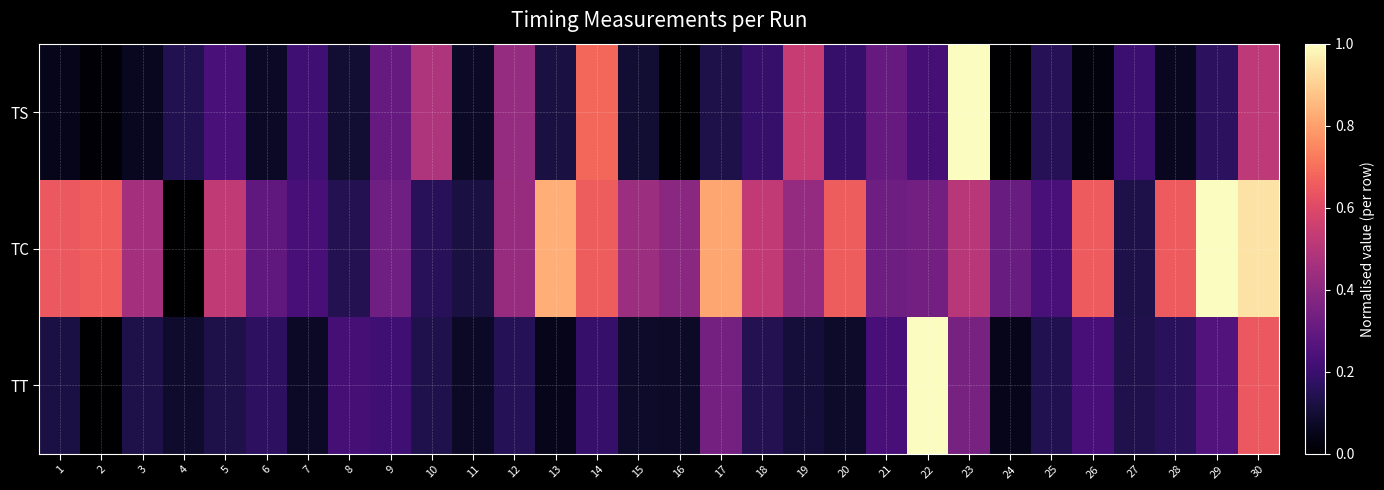

At which category is the sum across all series the highest?

30